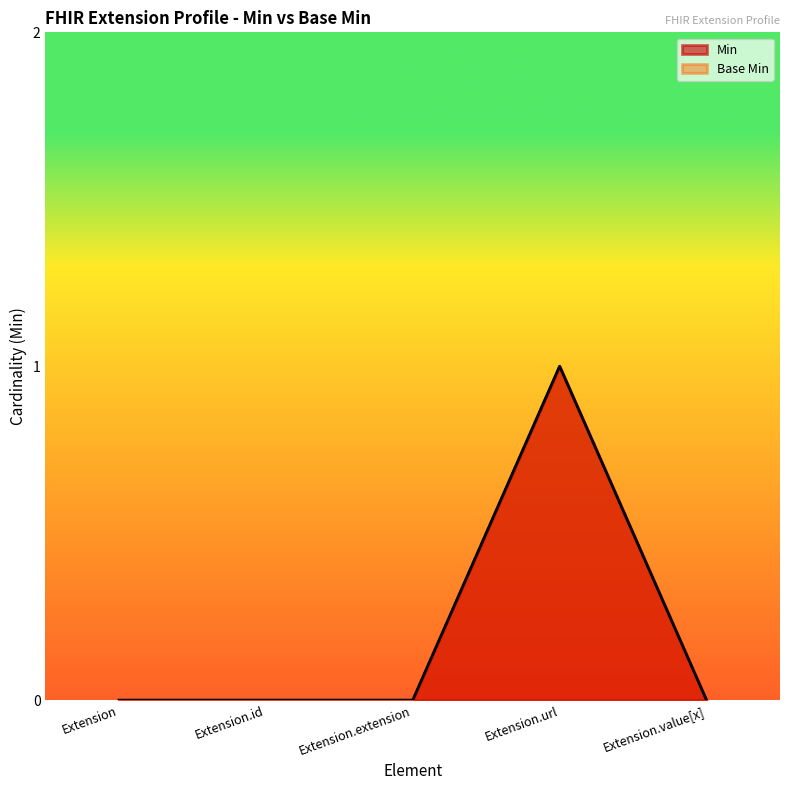

Reading left to right, what are all the values shown in this chart?

Min: Extension=0	Extension.id=0	Extension.extension=0	Extension.url=1	Extension.value[x]=0
Base Min: Extension=0	Extension.id=0	Extension.extension=0	Extension.url=1	Extension.value[x]=0